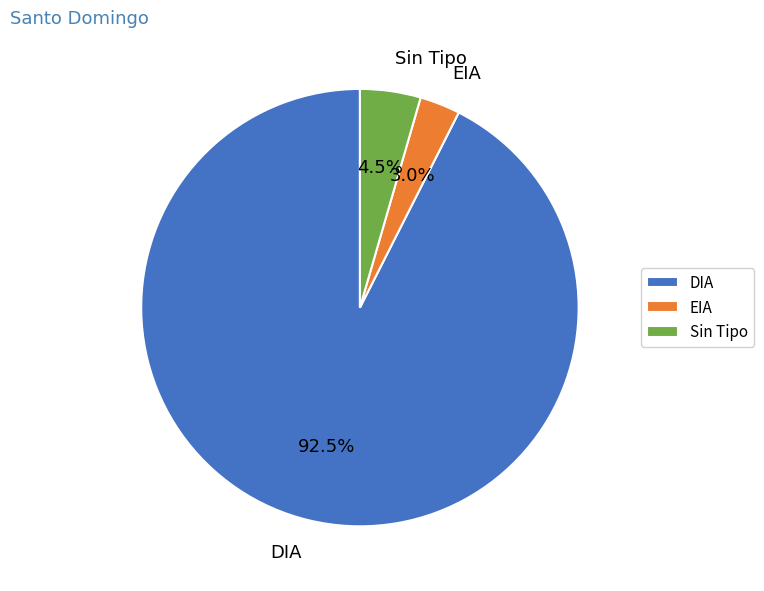

Which slice is the smallest?

EIA